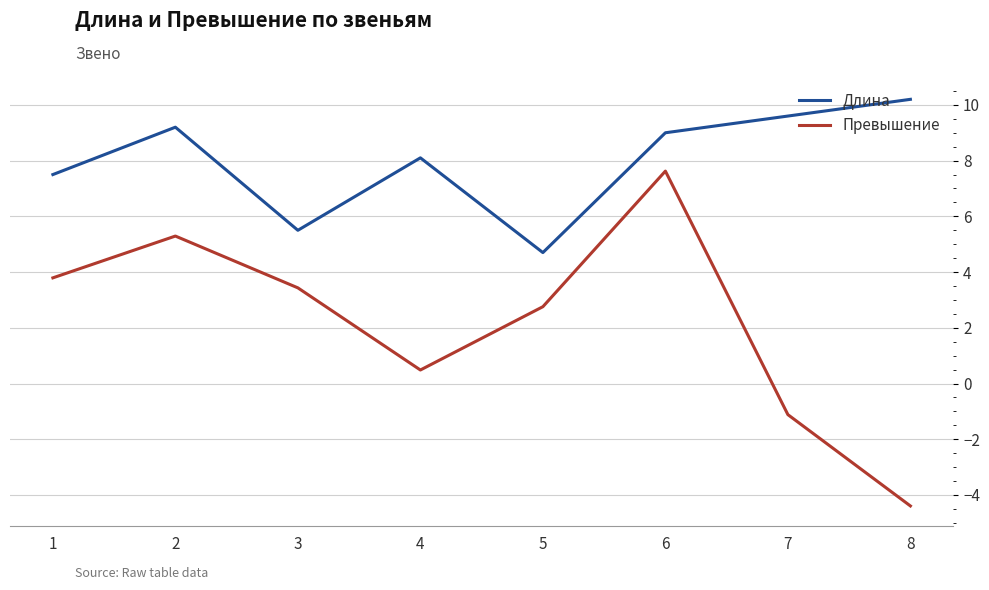

At which category does Длина reach its first local valley?

3